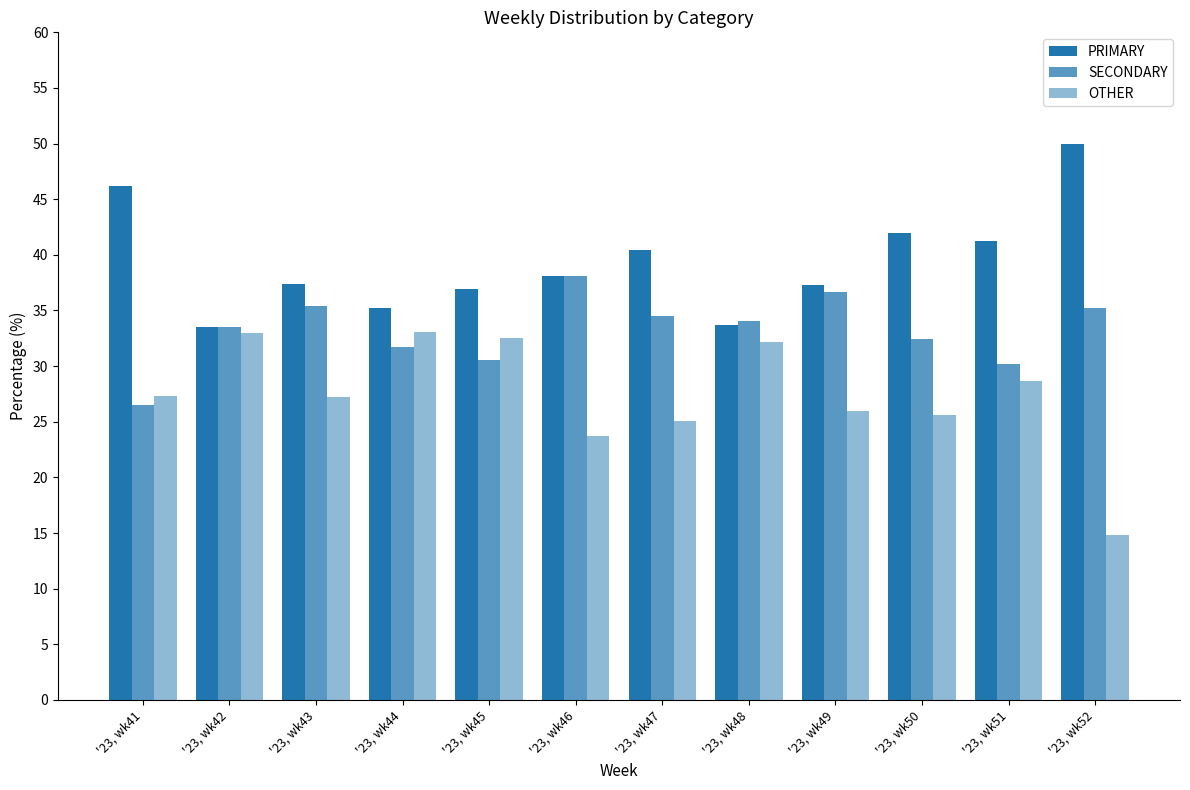

How many distinct data groups are displayed?

3